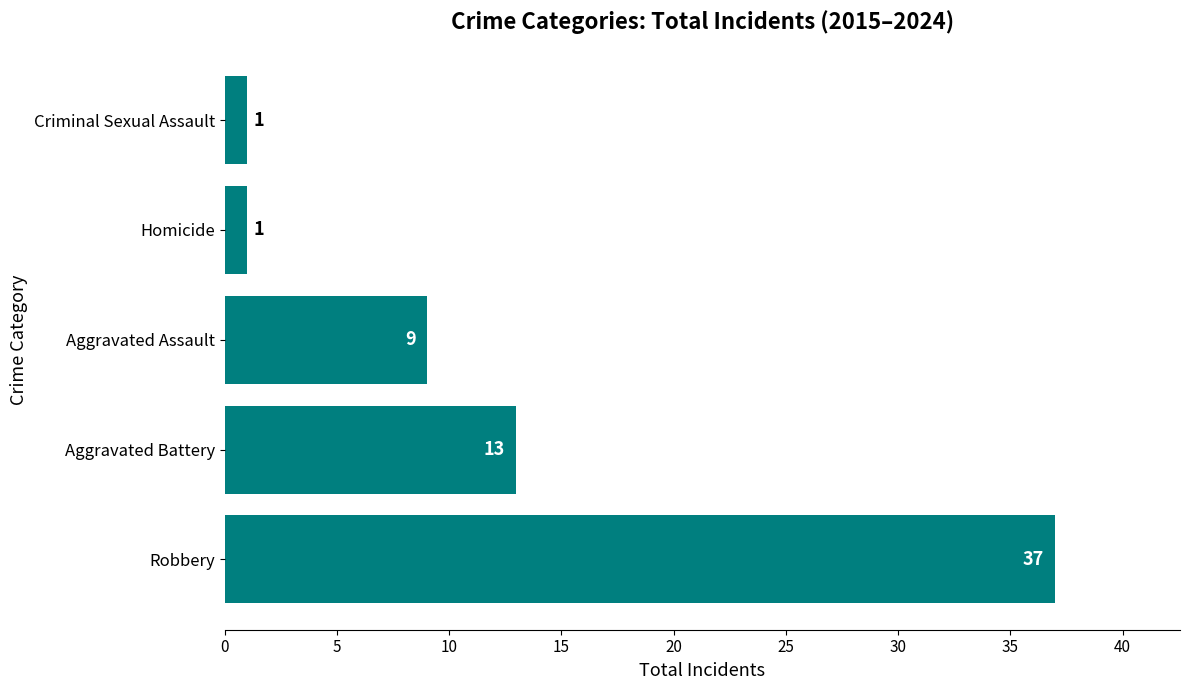

Does the chart contain stacked bars?

No